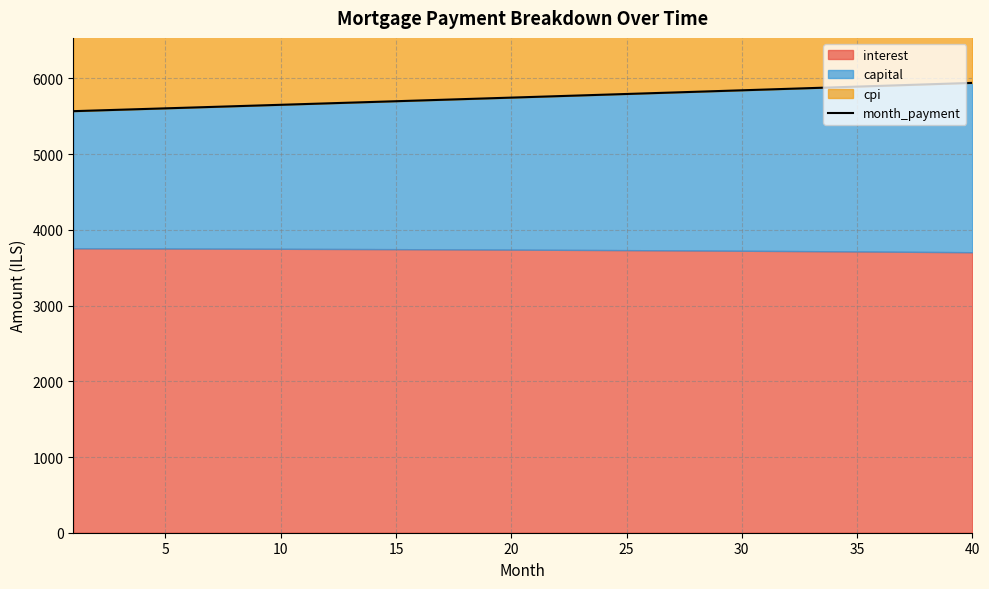

What is the highest value of the month_payment series?

5941.2